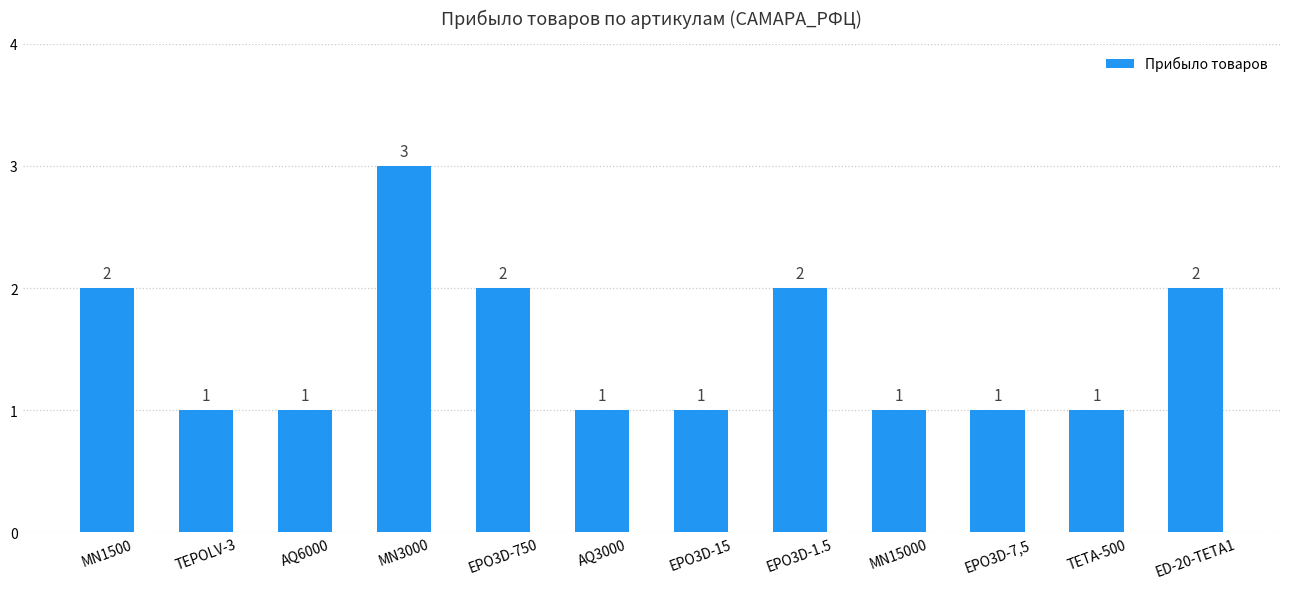

What position from the left is AQ6000?

3